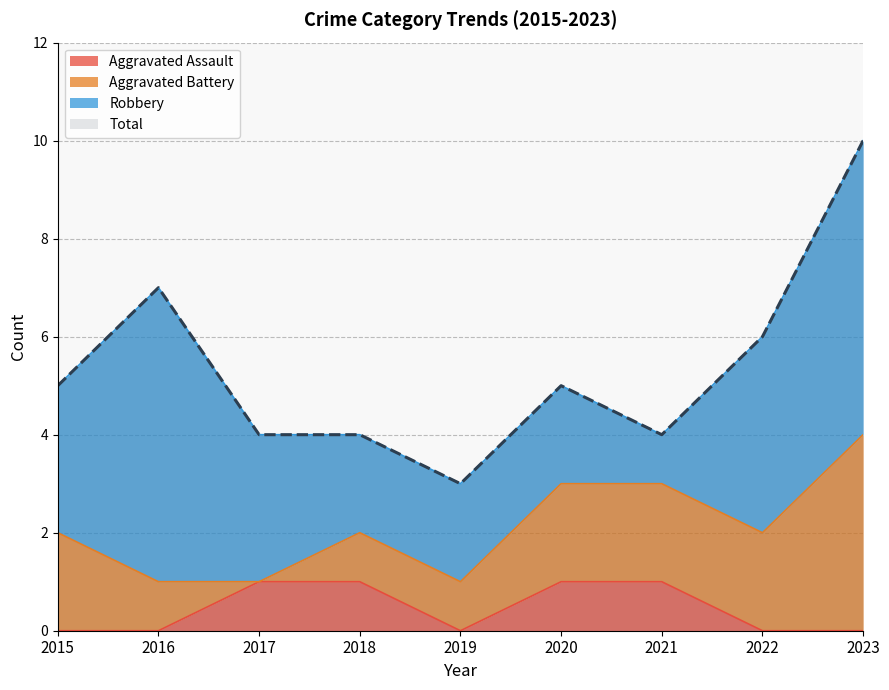

What is the difference between the highest and lowest values at 2021?

3